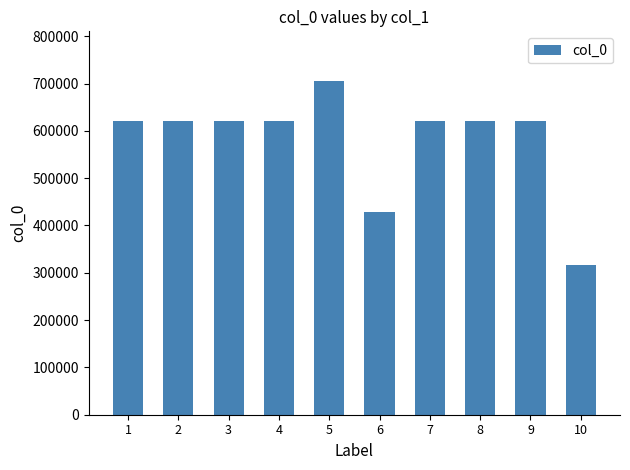

How many values are below 620980?

5